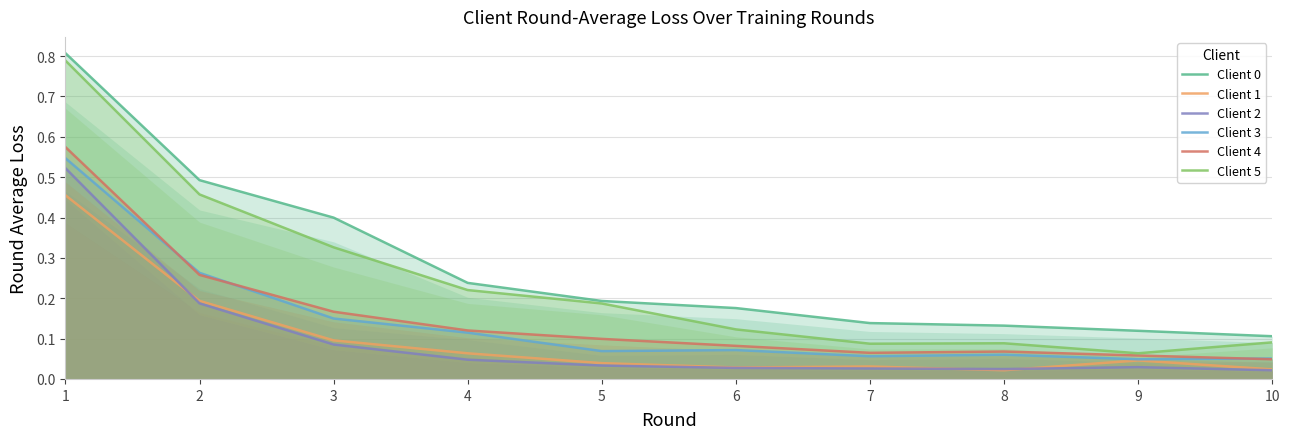

Which has a higher value, 6 or 2?

2